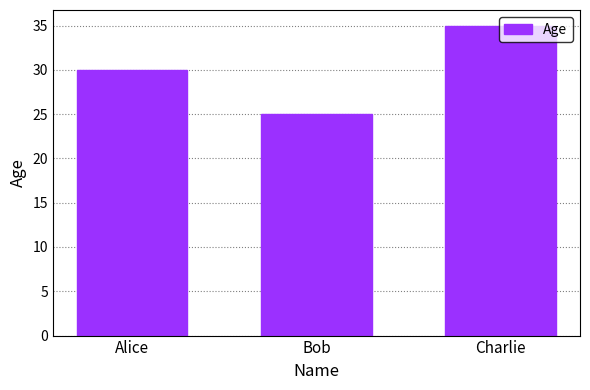

Between Bob and Alice, which is larger?

Alice